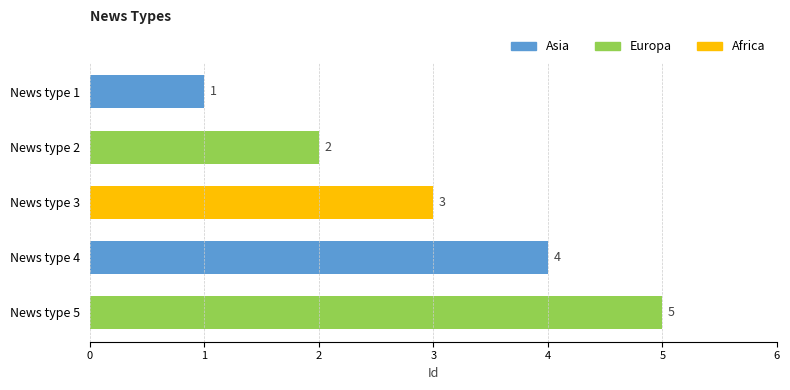

What is the change in value from News type 2 to News type 4?

+2